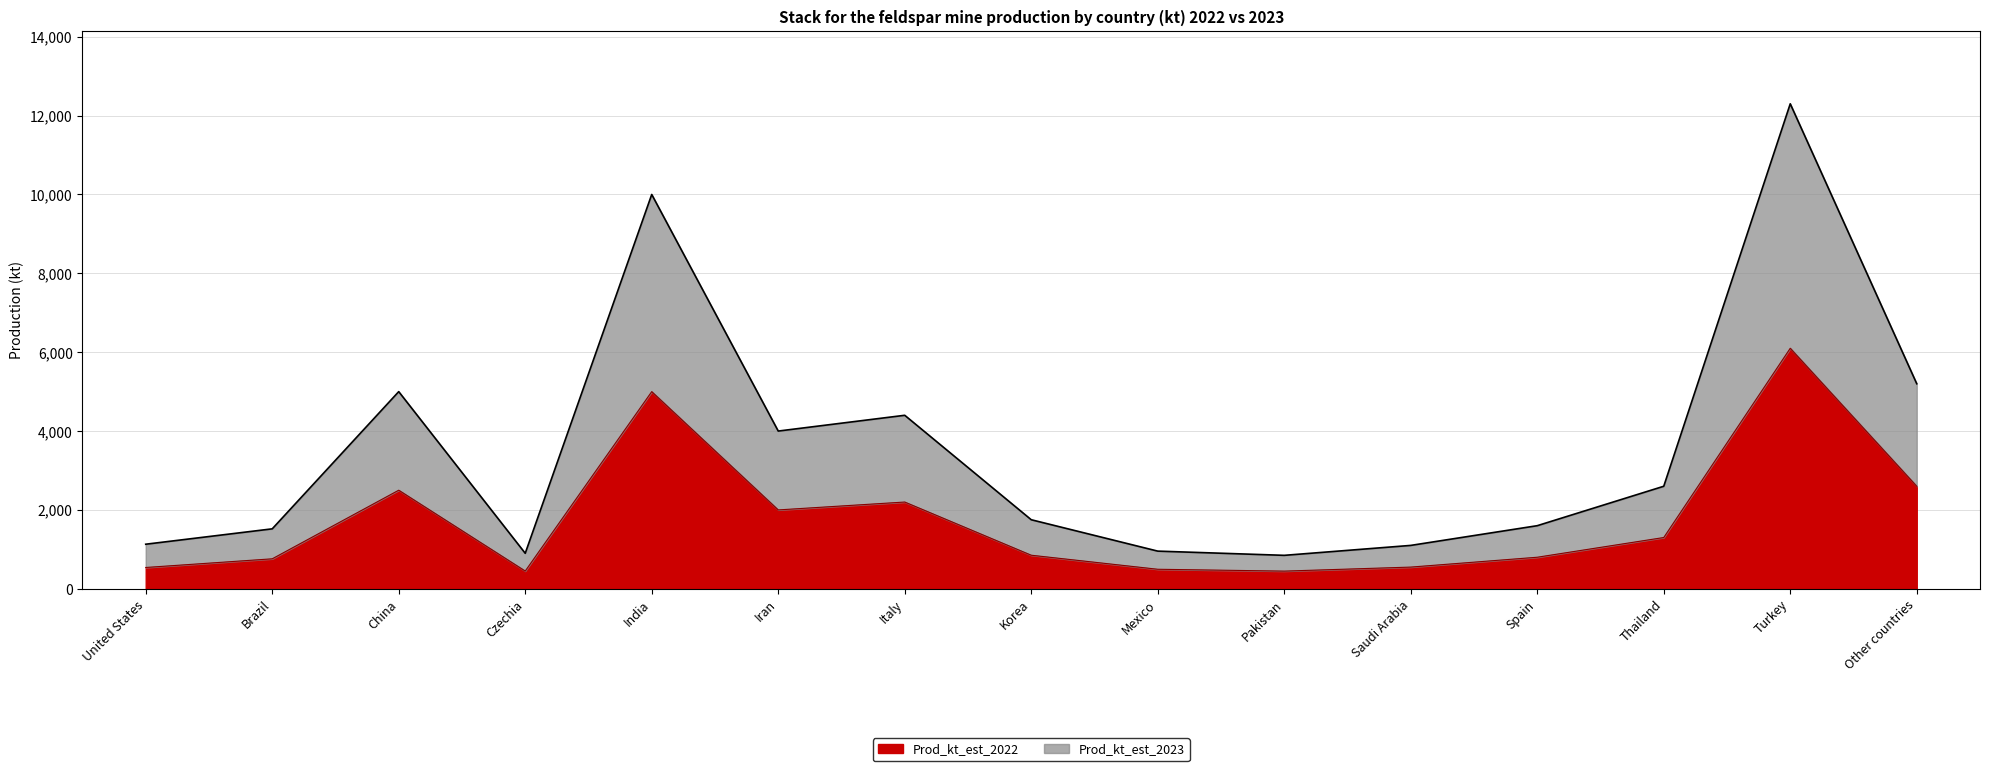

The value of Prod_kt_est_2022 at Saudi Arabia is 550. True or false?

True